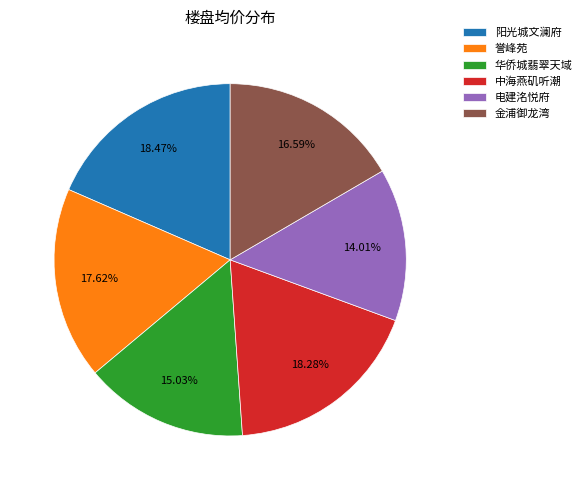

To the nearest percent, what is the combined percentage of 誉峰苑 and 华侨城翡翠天域?

33%